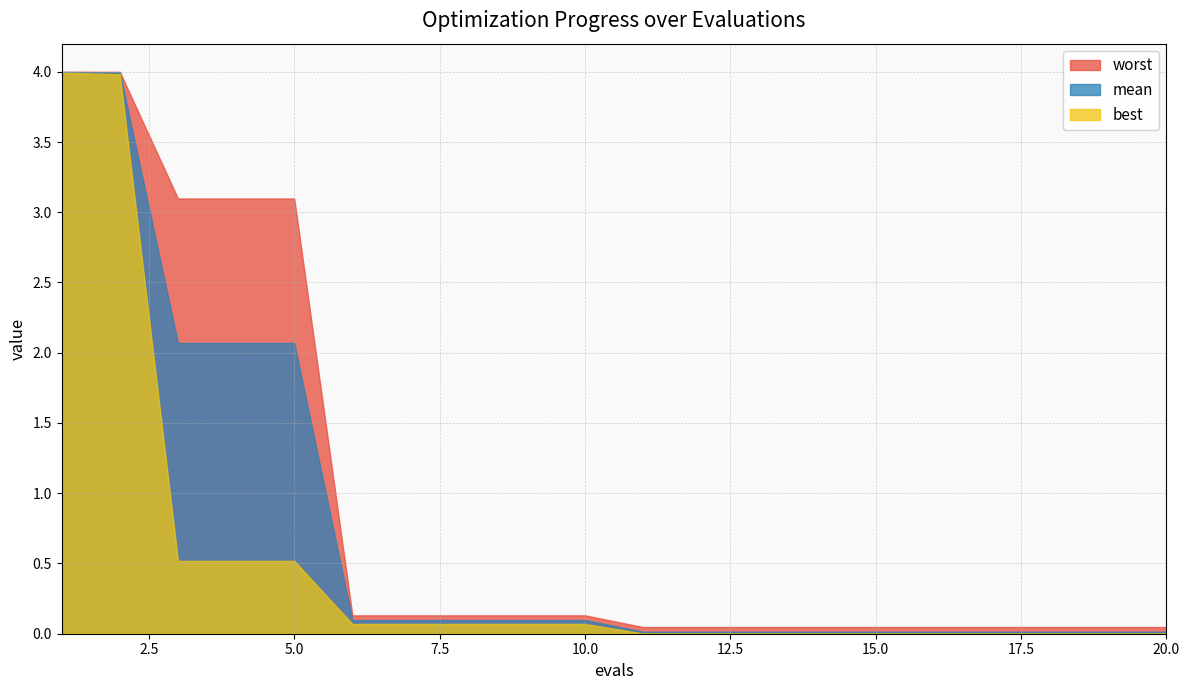

The best series shows 0.0 at 17. True or false?

True